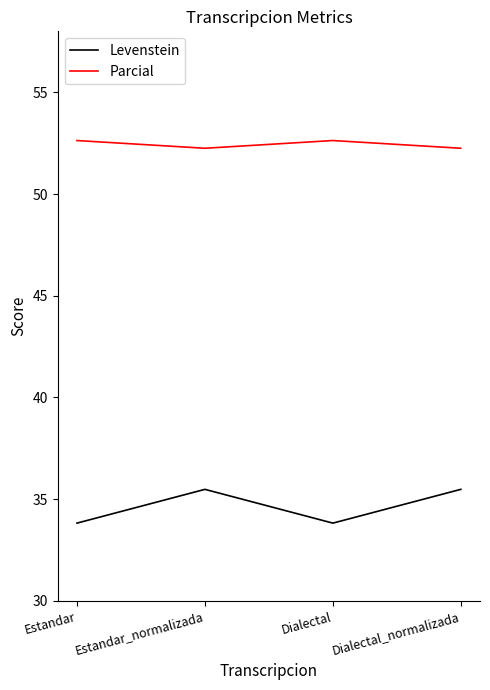

Reading left to right, transcribe all the data shown in this chart.

Levenstein: 33.8	35.5	33.8	35.5
Parcial: 52.6	52.3	52.6	52.3